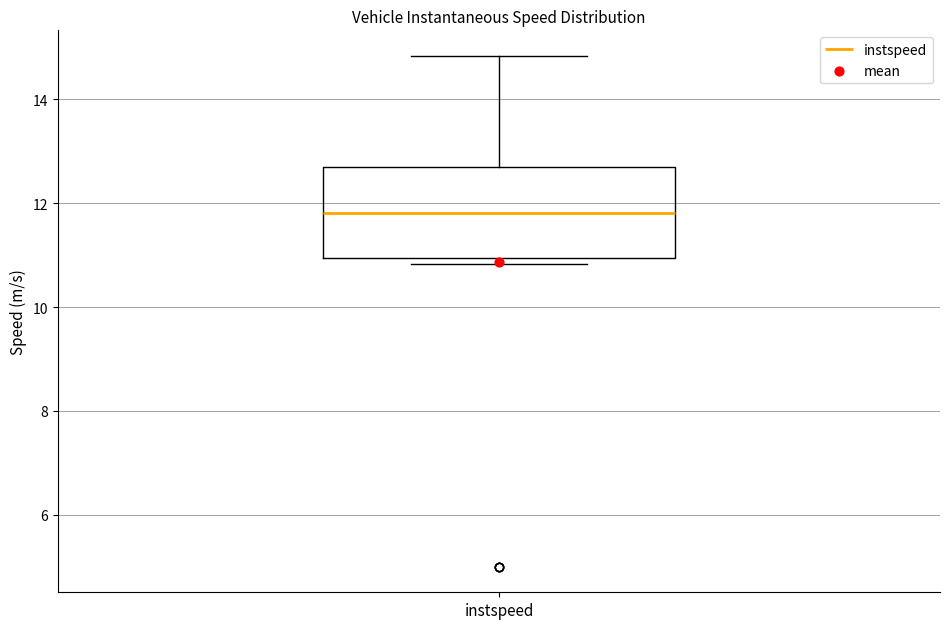

Read this box plot against the y-axis: the position of the median line, the range covered by the box, and the ends of both whiskers. The values are not printed on the chart, so give them approximately, as read against the axis.

median 11.8, box 11.0 to 12.8, whiskers 10.8 to 14.8